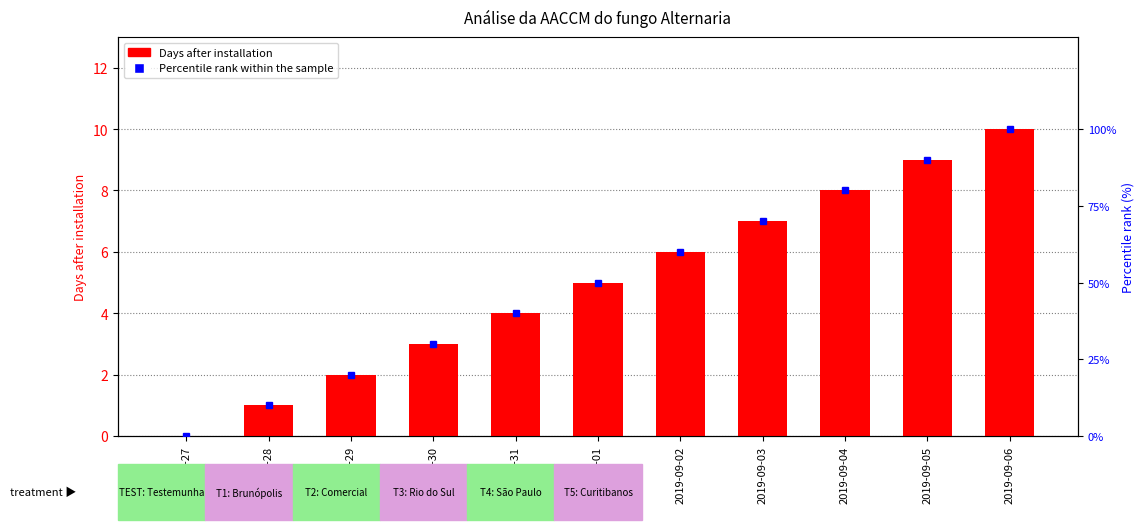

Count the Days after installation values in the range 2 to 8.

7